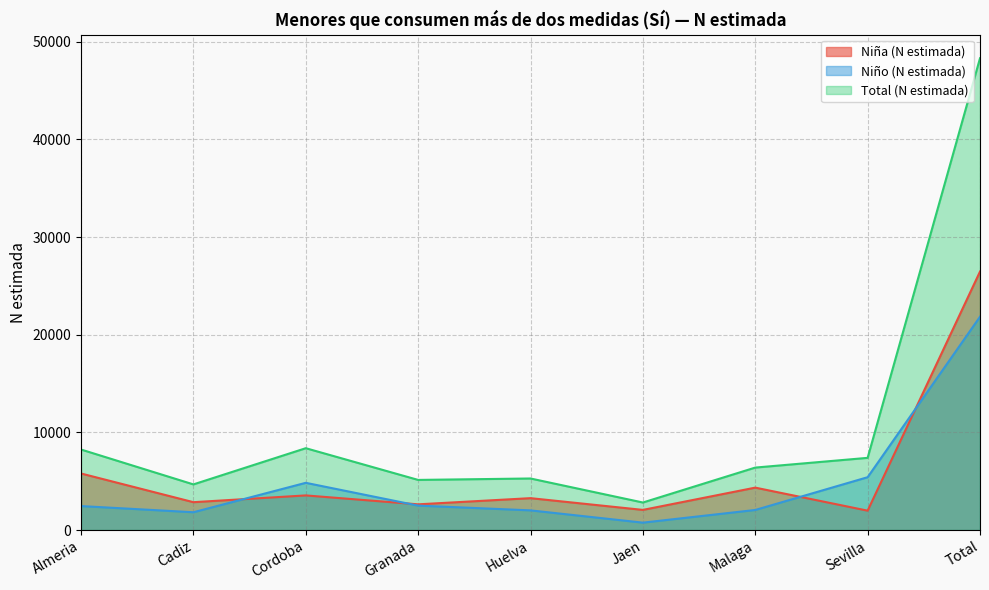

The value of Niña (N estimada) at Cadiz is 2852. True or false?

True